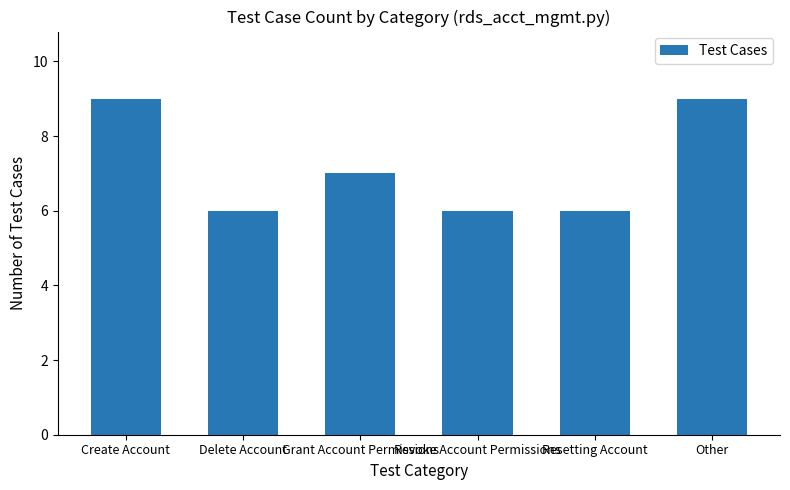

Does the chart contain stacked bars?

No